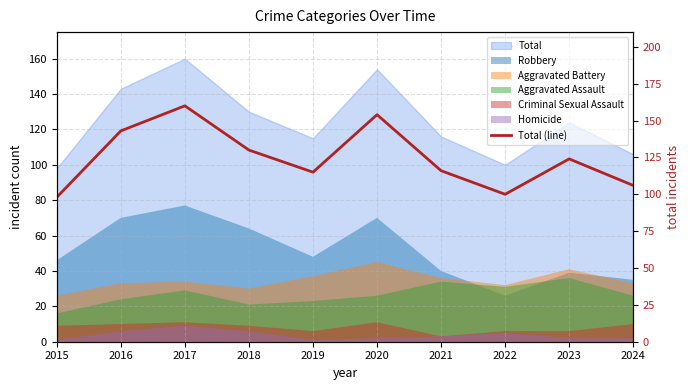

Rank the categories by value from highest to lowest.

2017, 2020, 2016, 2018, 2023, 2021, 2019, 2024, 2022, 2015